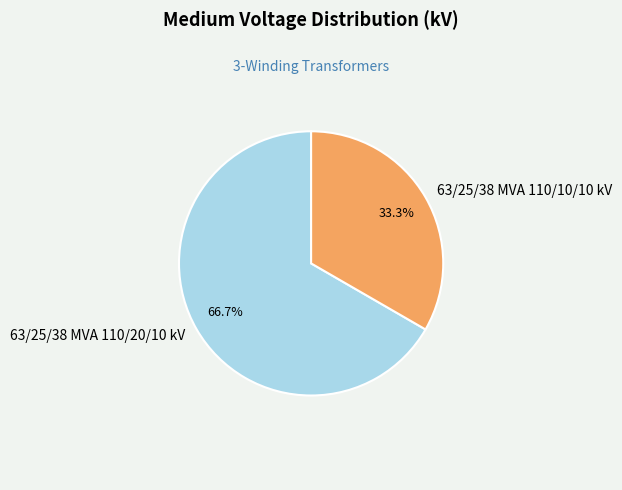

How many segments does this pie chart have?

2